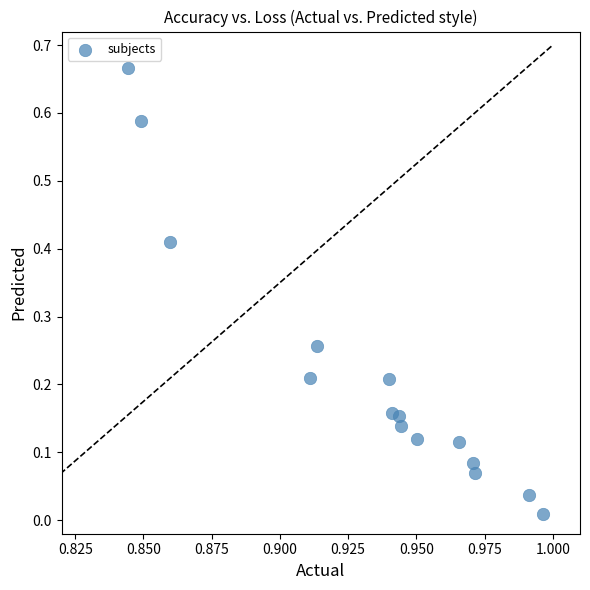

How many points are shown in the scatter plot?

15